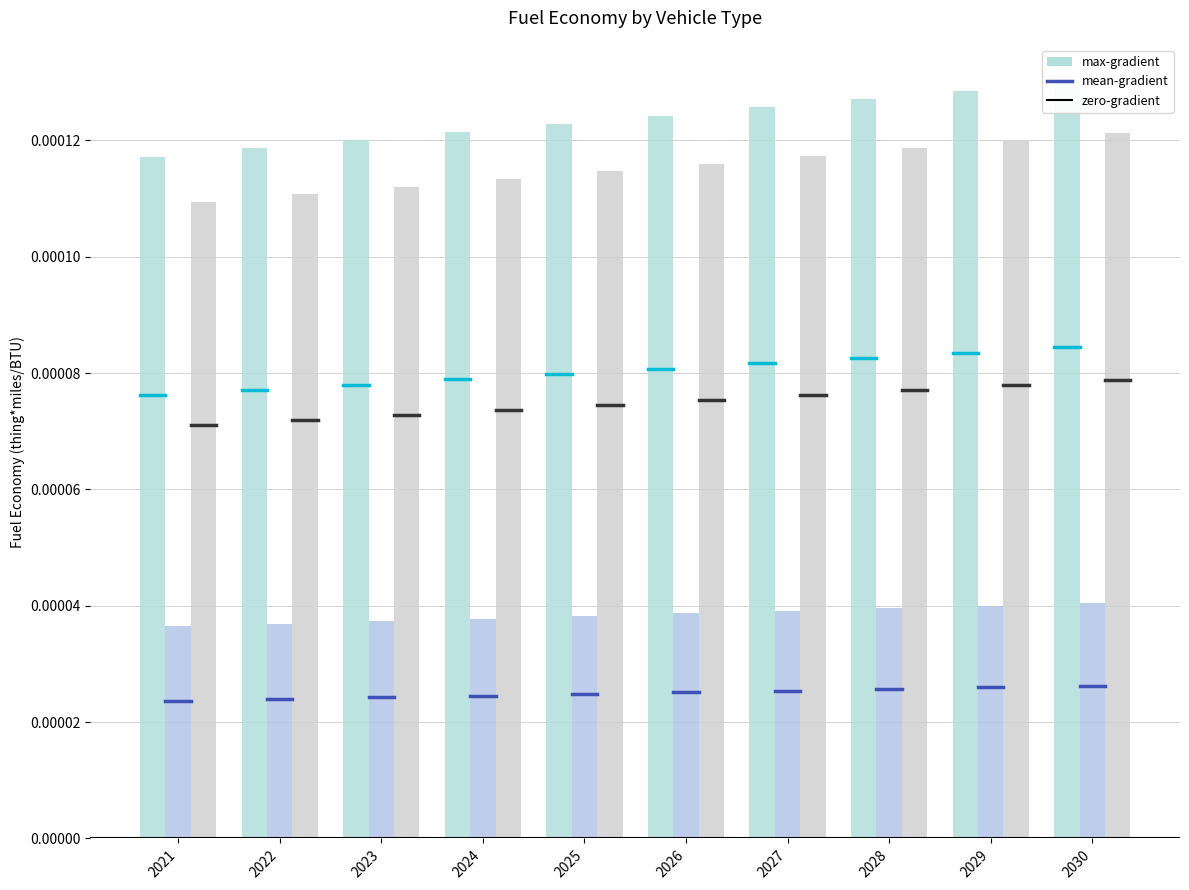

The value of diesel vehicle at 2026 is 0.0. True or false?

False